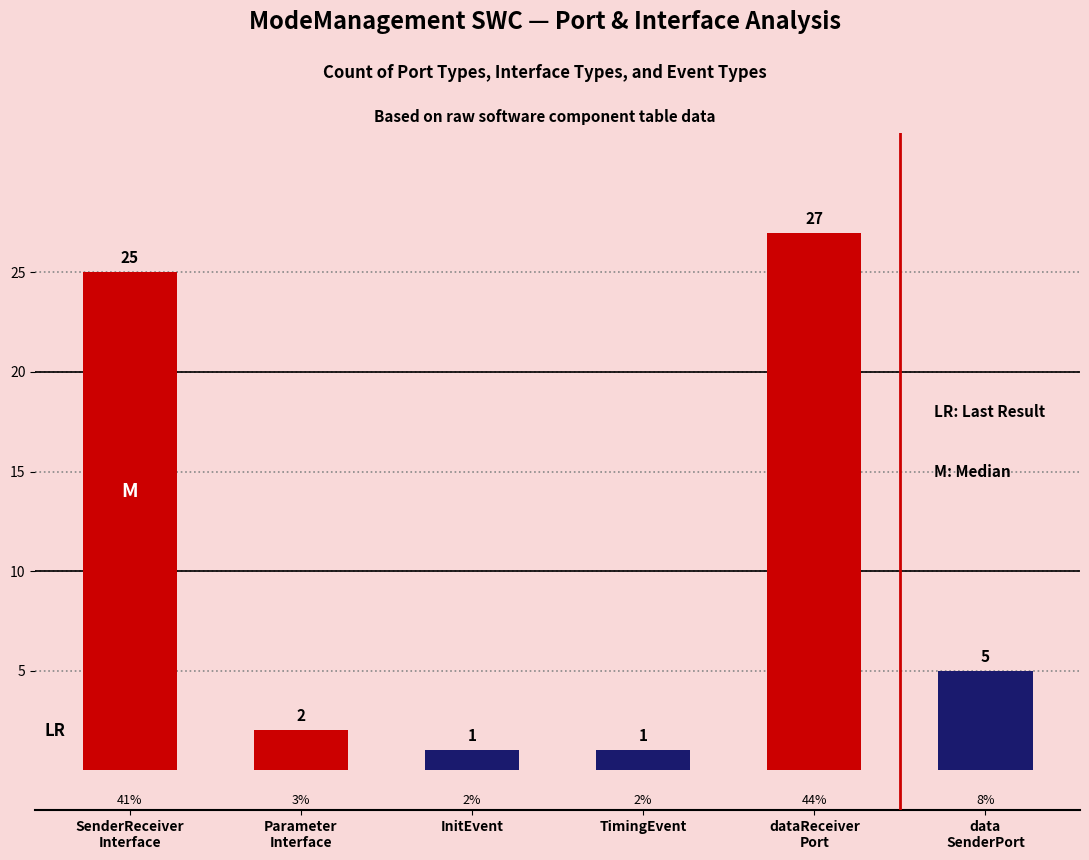

What is the maximum value shown in the chart?

27